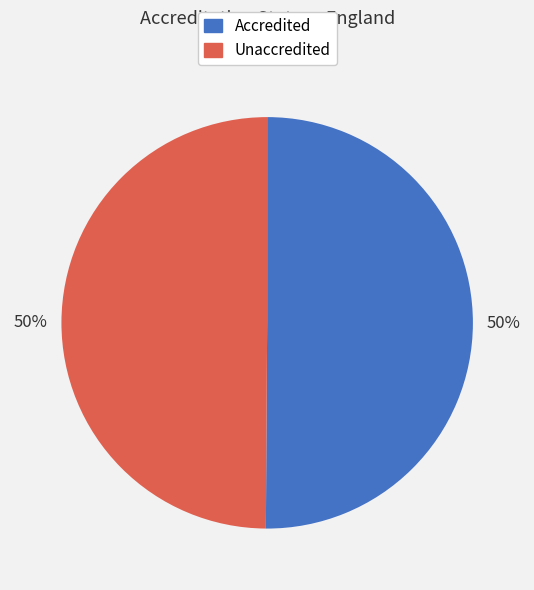

True or false: Unaccredited accounts for 55% of the total.

False